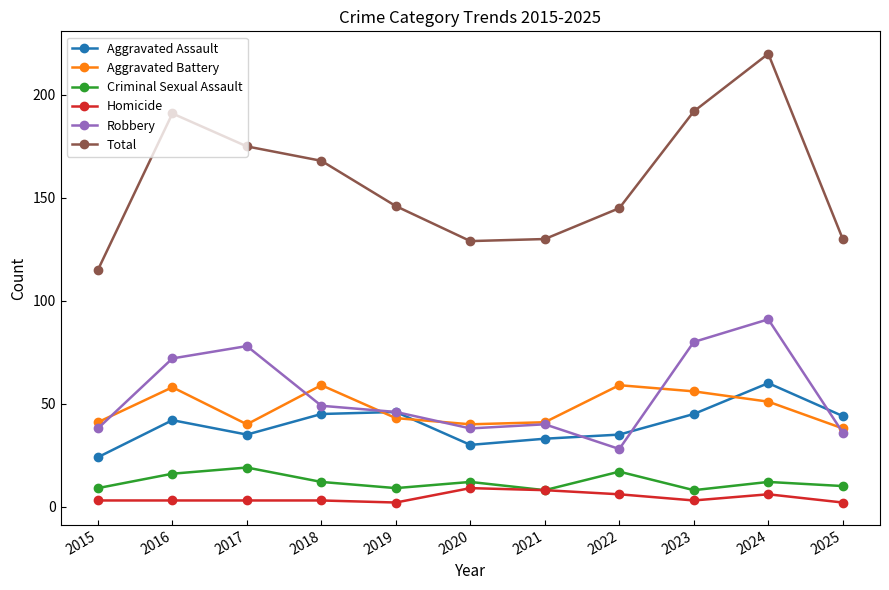

How many data points does each series have?

11